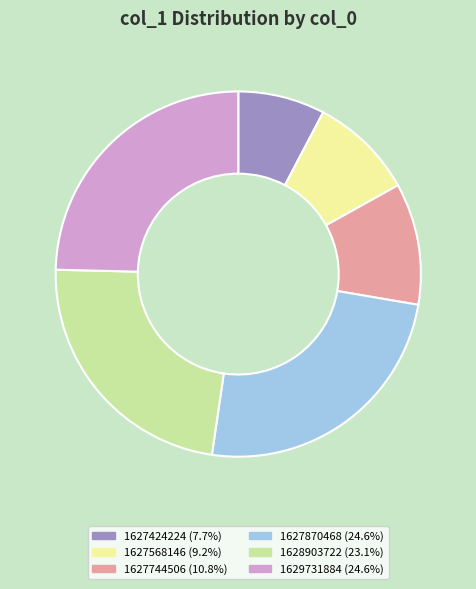

Approximately how many times larger is the value at 1627424224 (7.7%) compared to 1628903722 (23.1%)?

0.3